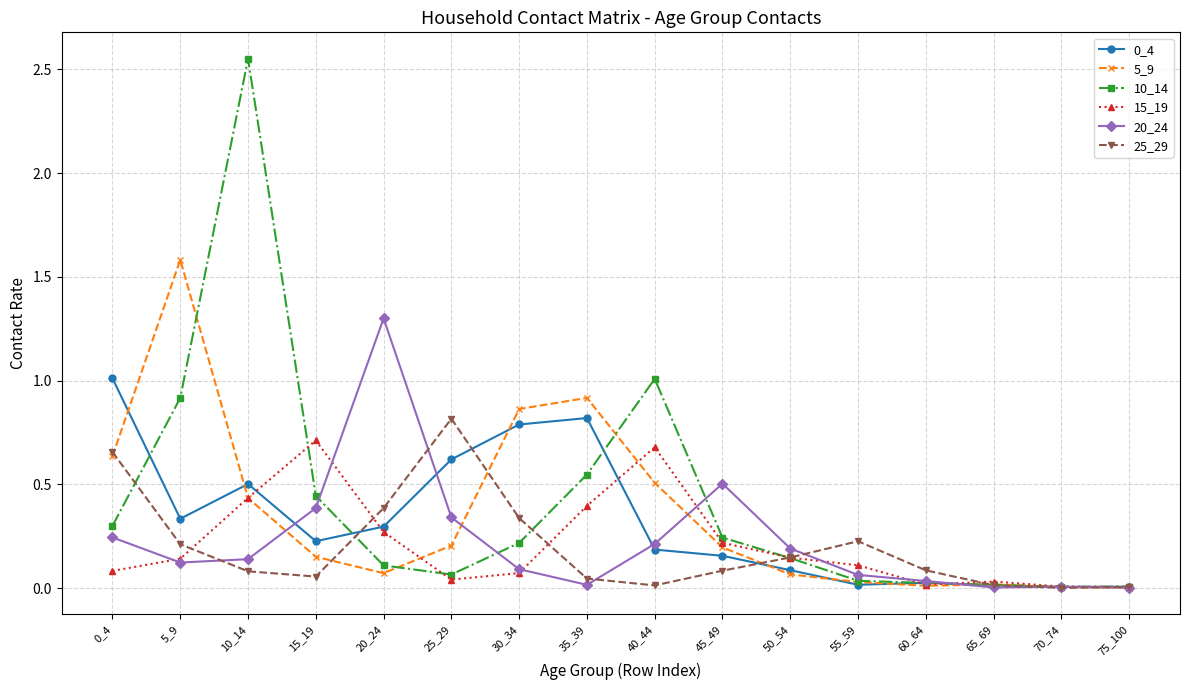

At which category does 10_14 reach its first local peak?

10_14